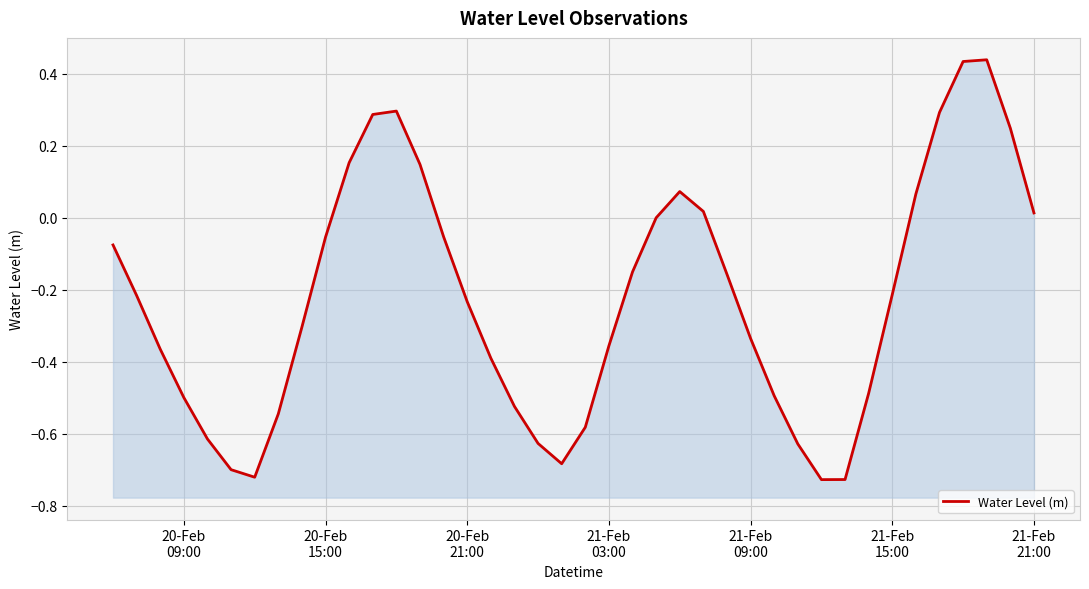

How many lines are shown in the chart?

1